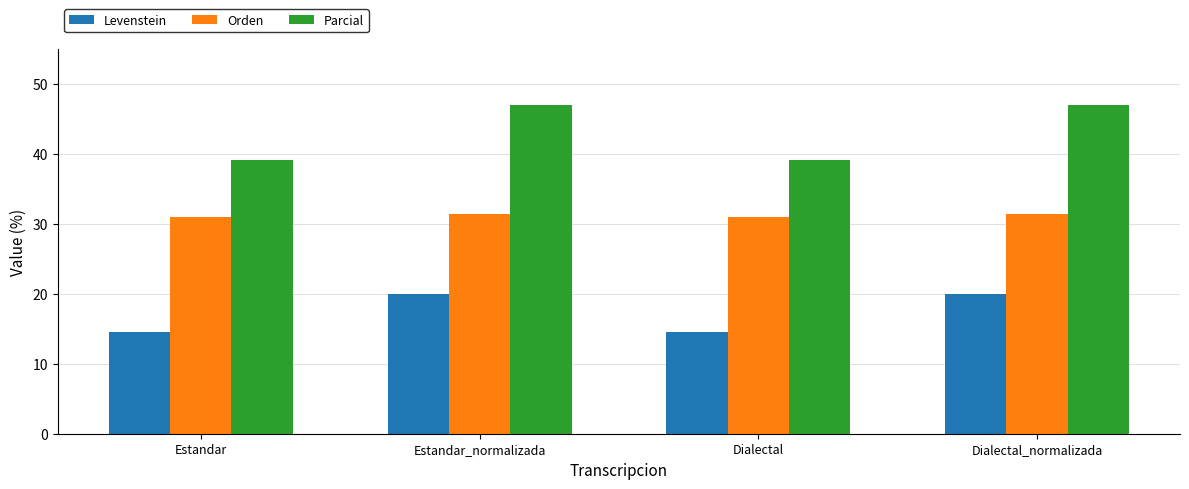

At which label does Parcial first exceed 47?

Estandar_normalizada